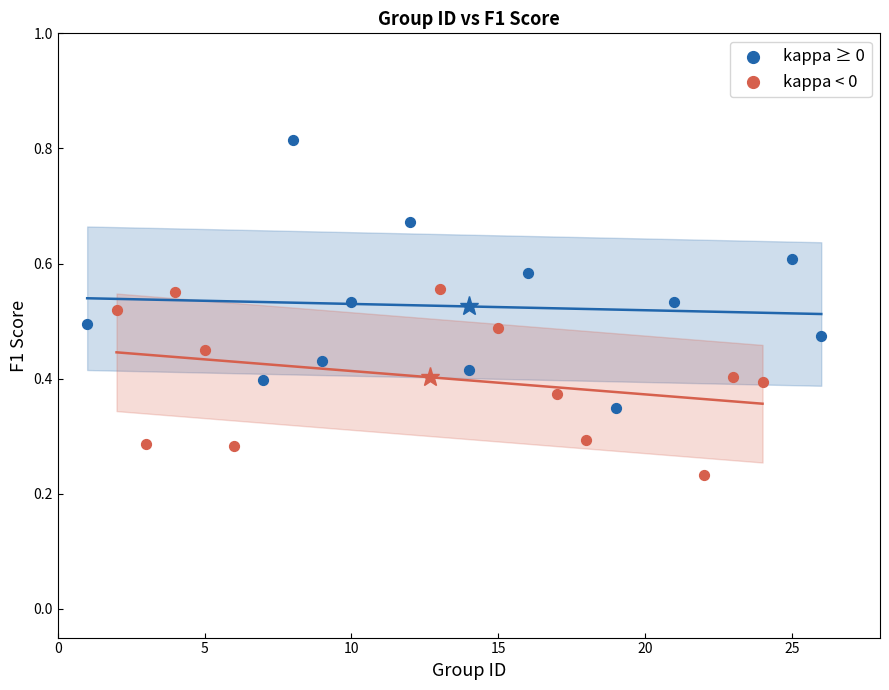

Which series contains the lowest Y value?

kappa < 0